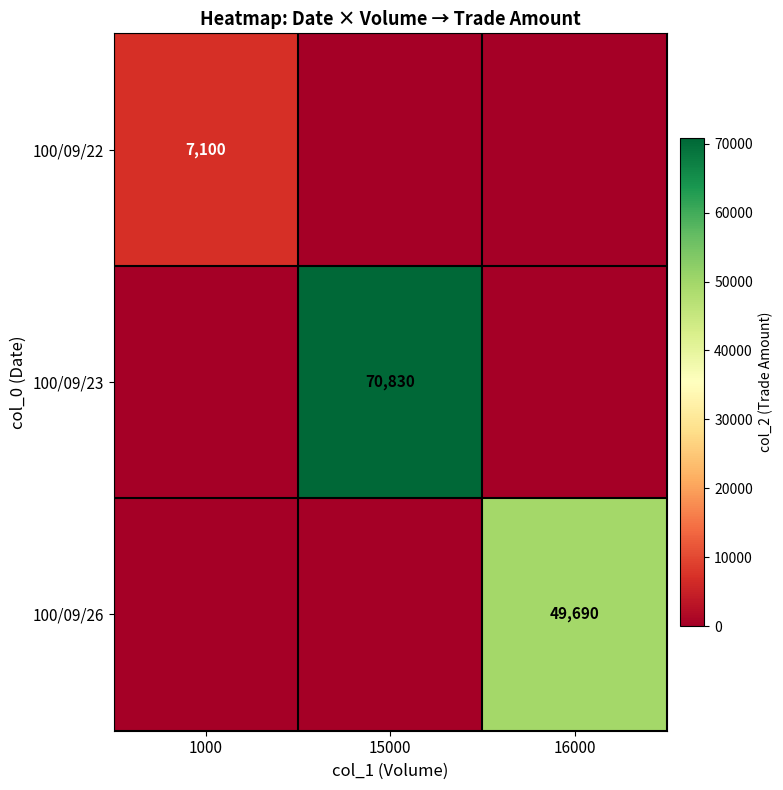

True or false: 100/09/23 has a value of 46420 at 15000.

False